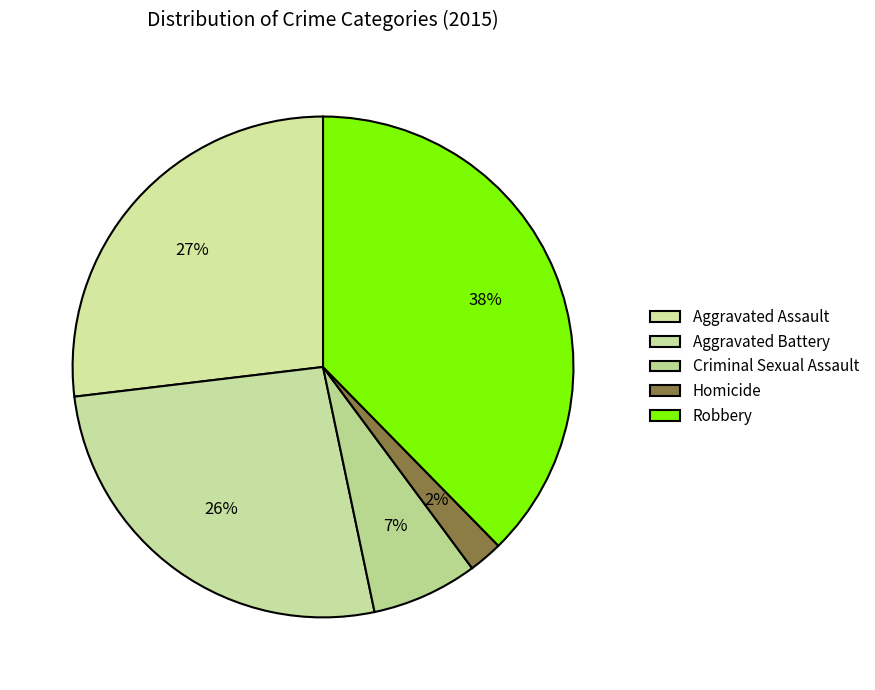

What is the smallest slice in the pie chart?

Homicide